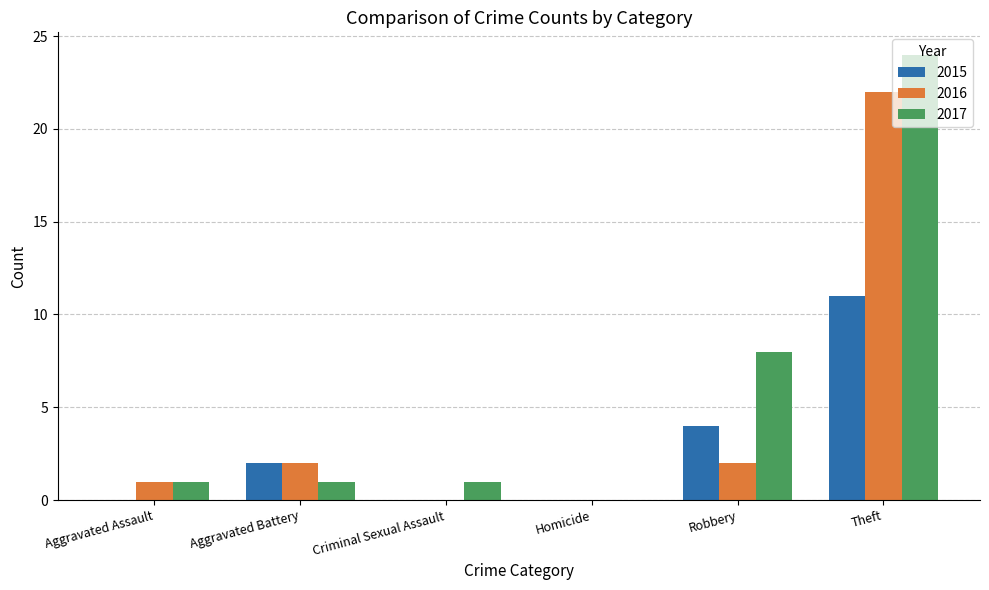

At which label does 2016 reach its peak?

Theft